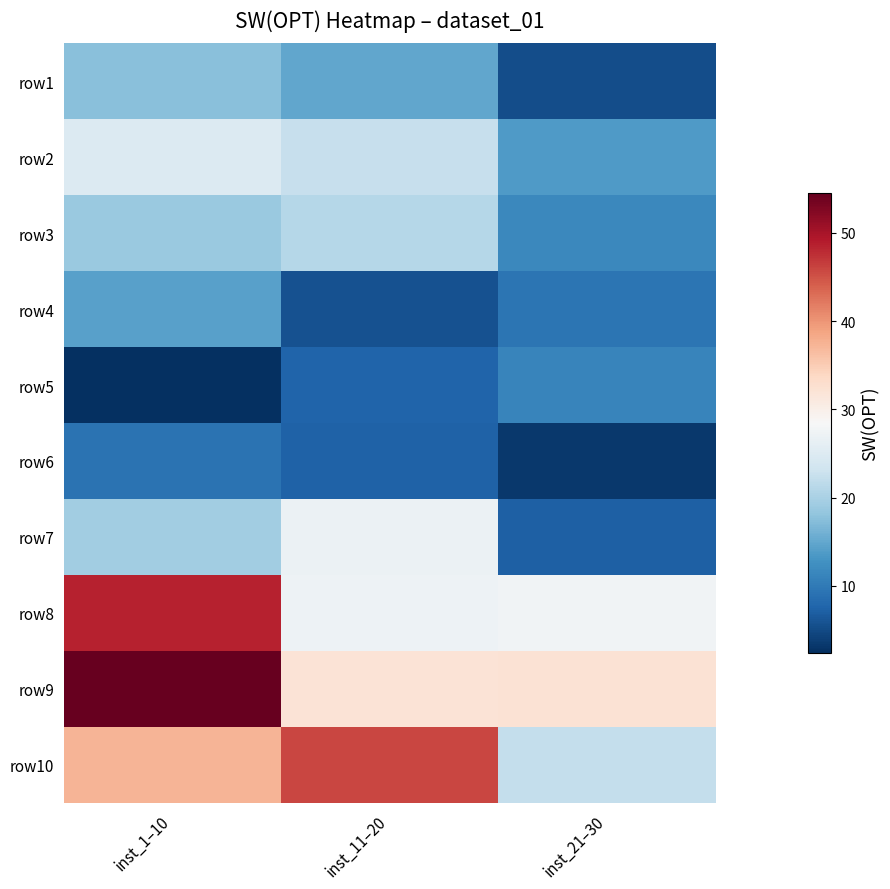

At inst_1–10, list the series in order from largest to smallest.

row9, row8, row10, row2, row7, row3, row1, row4, row6, row5